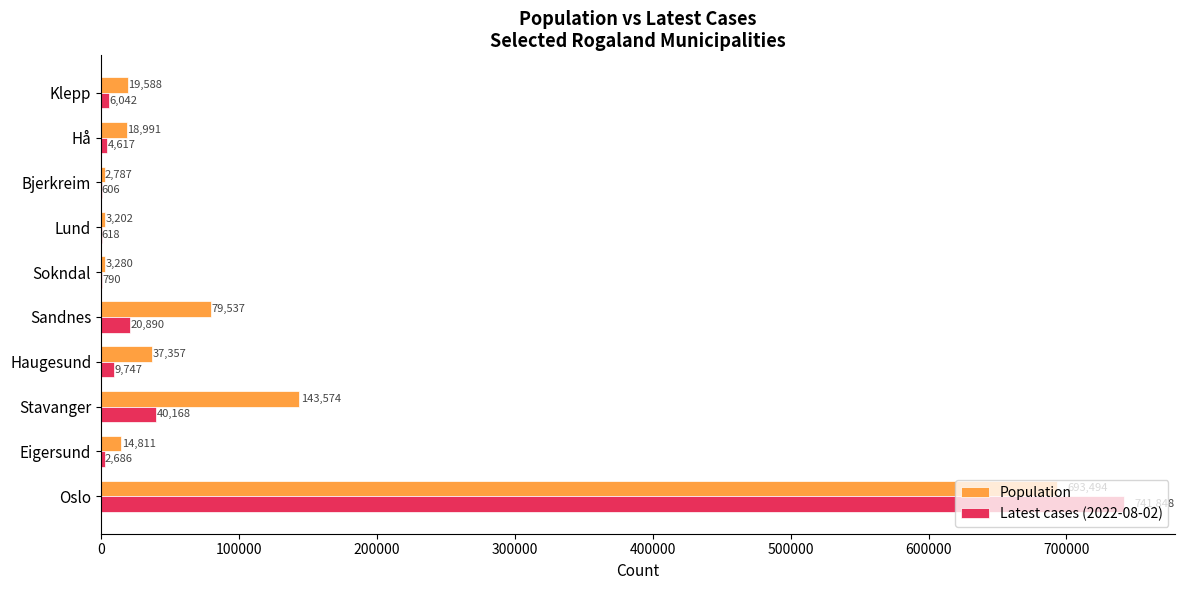

The Population series shows 14811 at Eigersund. True or false?

True